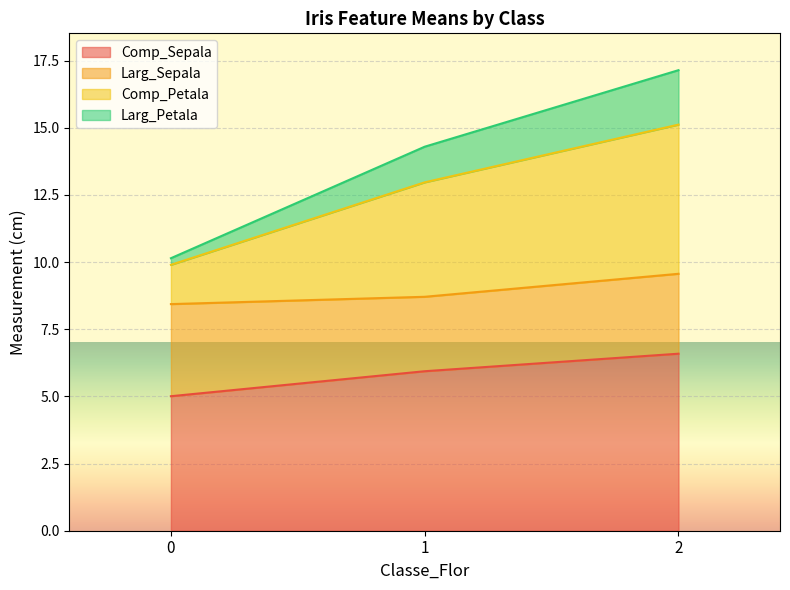

List the labels in order of Larg_Petala value, smallest first.

0, 1, 2